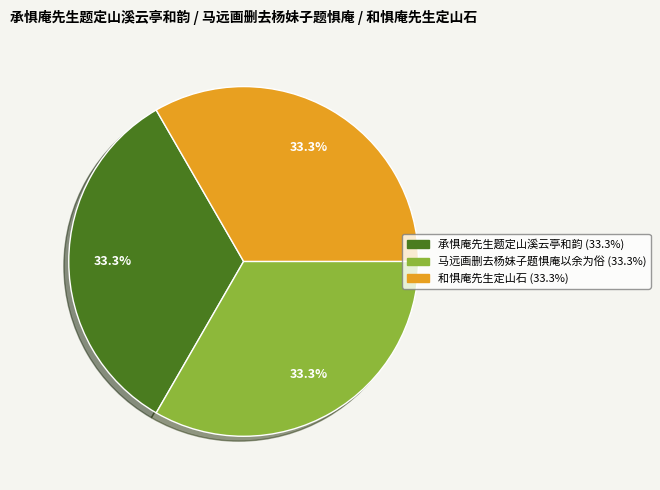

To the nearest percent, what percentage of the pie is 和惧庵先生定山石?

33%